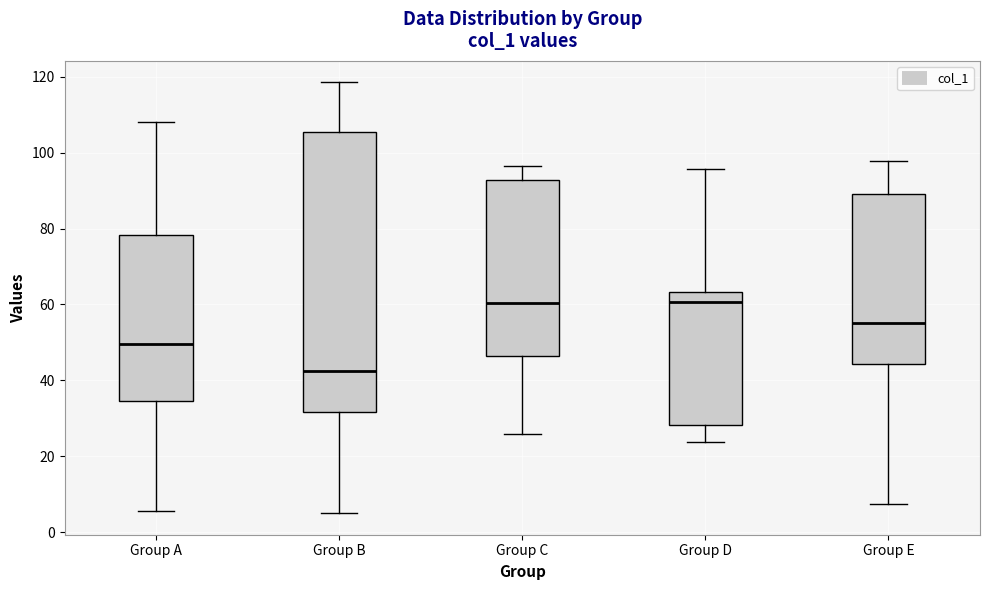

Which box is the tallest, from its lower edge to its upper edge?

Group B